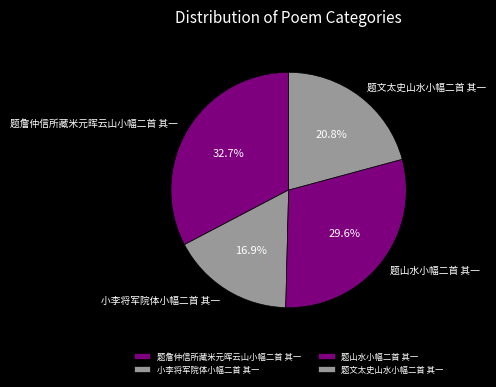

To the nearest percent, what is the combined percentage of 小李将军院体小幅二首 其一 and 题詹仲信所藏米元晖云山小幅二首 其一?

50%